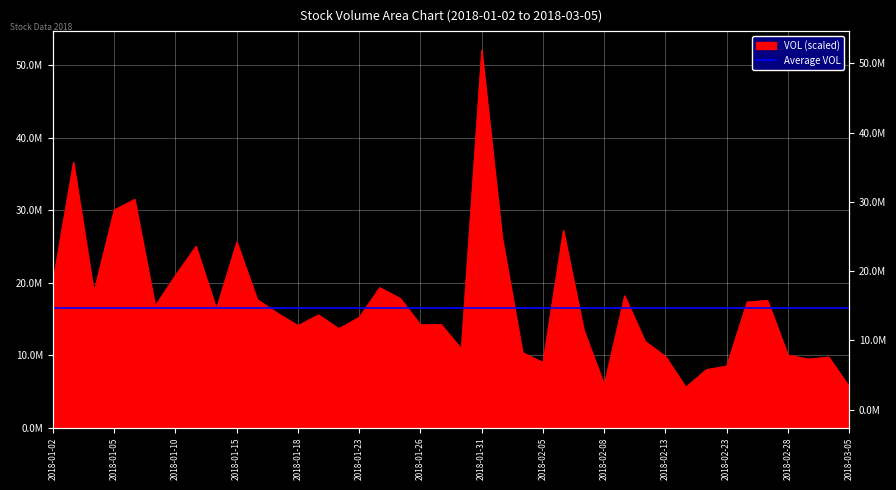

What is the approximate value at 2018-01-04?

18694325